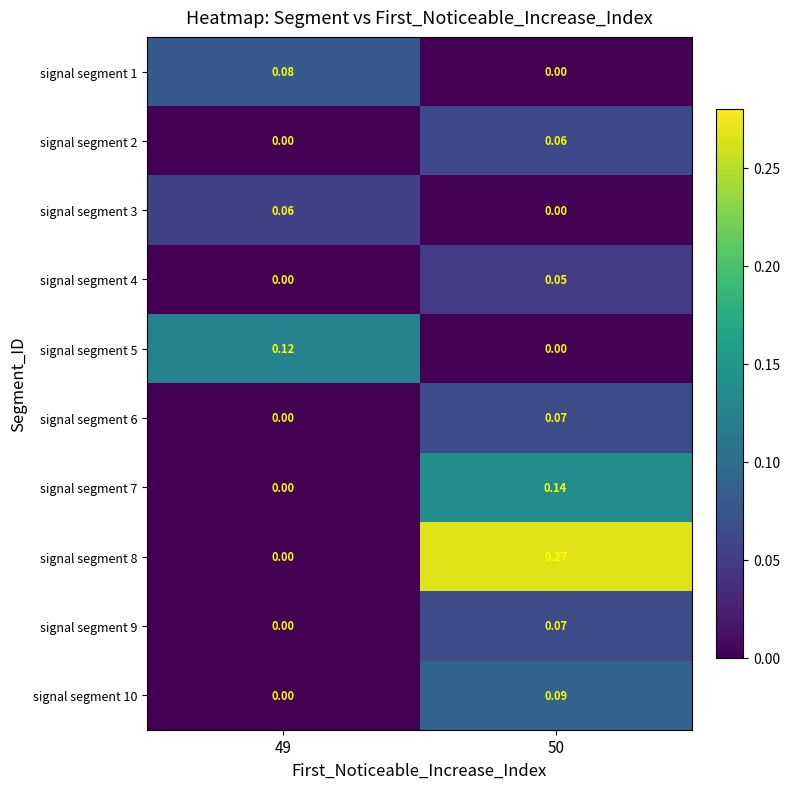

Is the value of signal segment 4 at 49 greater than the value of signal segment 10 at 50?

No